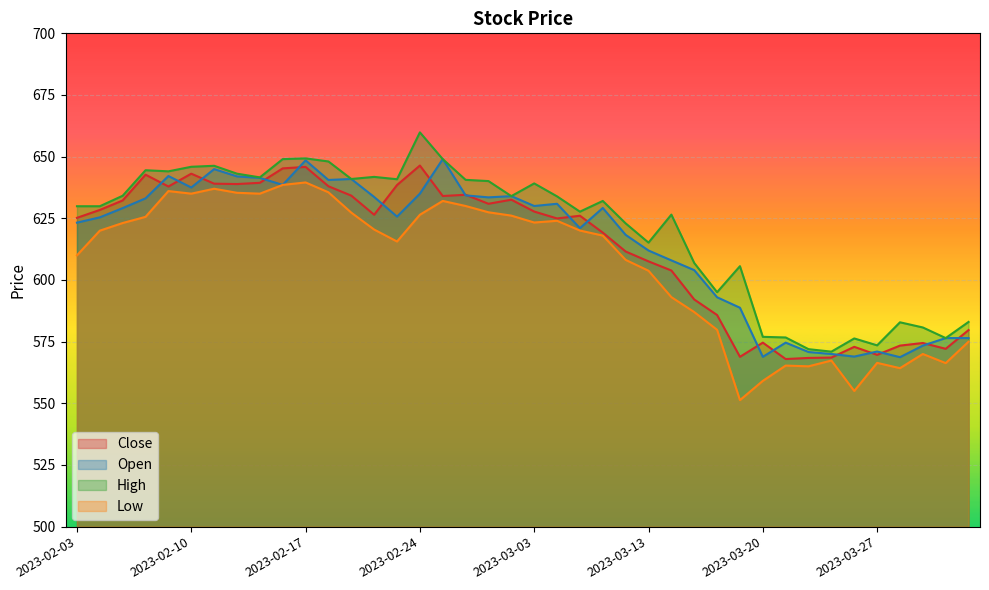

Reading right to left, transcribe all the data shown in this chart.

Close: 2023-04-03=579.7	2023-03-31=572.1	2023-03-29=574.5	2023-03-28=573.4	2023-03-27=569.6	2023-03-24=572.9	2023-03-23=568.5	2023-03-22=568.4	2023-03-21=568.0	2023-03-20=574.6	2023-03-17=568.9	2023-03-16=585.8	2023-03-15=592.1	2023-03-14=603.9	2023-03-13=607.5	2023-03-10=611.5	2023-03-09=619.2	2023-03-08=626.0	2023-03-06=625.0	2023-03-03=627.8	2023-03-02=632.5	2023-03-01=630.9	2023-02-28=634.5	2023-02-27=634.0	2023-02-24=646.4	2023-02-23=638.5	2023-02-22=626.5	2023-02-21=634.2	2023-02-20=638.0	2023-02-17=645.9	2023-02-16=645.2	2023-02-15=639.4	2023-02-14=638.9	2023-02-13=639.0	2023-02-10=643.1	2023-02-09=637.9	2023-02-08=642.7	2023-02-07=632.2	2023-02-06=628.4	2023-02-03=625.2
Open: 2023-04-03=576.5	2023-03-31=576.5	2023-03-29=573.4	2023-03-28=568.7	2023-03-27=571.0	2023-03-24=569.0	2023-03-23=570.0	2023-03-22=570.8	2023-03-21=574.6	2023-03-20=568.9	2023-03-17=588.8	2023-03-16=593.0	2023-03-15=604.0	2023-03-14=608.0	2023-03-13=612.0	2023-03-10=618.3	2023-03-09=629.2	2023-03-08=621.0	2023-03-06=630.9	2023-03-03=630.0	2023-03-02=634.0	2023-03-01=633.5	2023-02-28=634.3	2023-02-27=649.0	2023-02-24=635.0	2023-02-23=625.7	2023-02-22=633.6	2023-02-21=641.0	2023-02-20=640.5	2023-02-17=648.5	2023-02-16=638.5	2023-02-15=641.4	2023-02-14=642.0	2023-02-13=645.0	2023-02-10=637.5	2023-02-09=642.1	2023-02-08=633.1	2023-02-07=629.1	2023-02-06=625.4	2023-02-03=623.2
High: 2023-04-03=583.0	2023-03-31=576.5	2023-03-29=580.8	2023-03-28=582.9	2023-03-27=573.5	2023-03-24=576.3	2023-03-23=571.0	2023-03-22=572.0	2023-03-21=576.7	2023-03-20=577.0	2023-03-17=605.6	2023-03-16=595.0	2023-03-15=606.9	2023-03-14=626.5	2023-03-13=615.1	2023-03-10=623.0	2023-03-09=632.0	2023-03-08=627.7	2023-03-06=633.9	2023-03-03=639.1	2023-03-02=634.0	2023-03-01=640.1	2023-02-28=640.6	2023-02-27=649.0	2023-02-24=659.9	2023-02-23=640.9	2023-02-22=641.8	2023-02-21=641.0	2023-02-20=648.0	2023-02-17=649.3	2023-02-16=649.0	2023-02-15=641.6	2023-02-14=643.1	2023-02-13=646.3	2023-02-10=645.9	2023-02-09=644.0	2023-02-08=644.5	2023-02-07=634.1	2023-02-06=629.9	2023-02-03=629.9
Low: 2023-04-03=575.0	2023-03-31=566.3	2023-03-29=570.0	2023-03-28=564.2	2023-03-27=566.4	2023-03-24=555.0	2023-03-23=567.4	2023-03-22=565.0	2023-03-21=565.3	2023-03-20=559.1	2023-03-17=551.3	2023-03-16=579.8	2023-03-15=587.0	2023-03-14=593.0	2023-03-13=603.8	2023-03-10=608.1	2023-03-09=618.0	2023-03-08=620.0	2023-03-06=624.0	2023-03-03=623.3	2023-03-02=626.1	2023-03-01=627.5	2023-02-28=630.0	2023-02-27=632.0	2023-02-24=626.5	2023-02-23=615.6	2023-02-22=620.5	2023-02-21=627.3	2023-02-20=635.5	2023-02-17=639.5	2023-02-16=638.5	2023-02-15=635.0	2023-02-14=635.4	2023-02-13=637.0	2023-02-10=635.0	2023-02-09=636.0	2023-02-08=625.6	2023-02-07=623.1	2023-02-06=620.0	2023-02-03=610.0